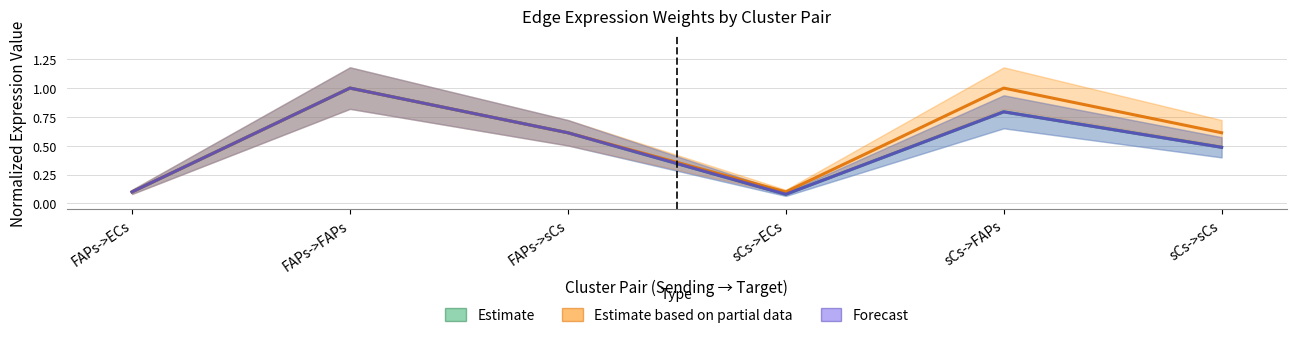

Is it true that Edge total expression weight equals 0.1 at FAPs->ECs?

True